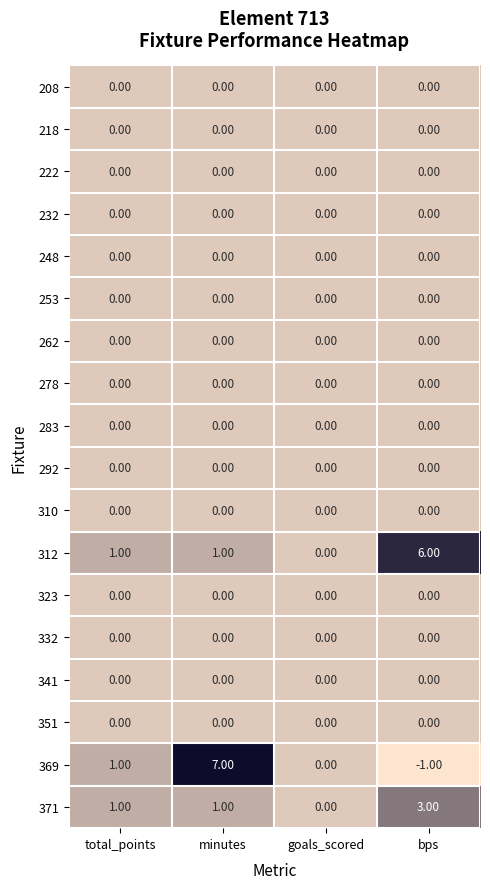

What is the spread (max minus min) of values at minutes?

7